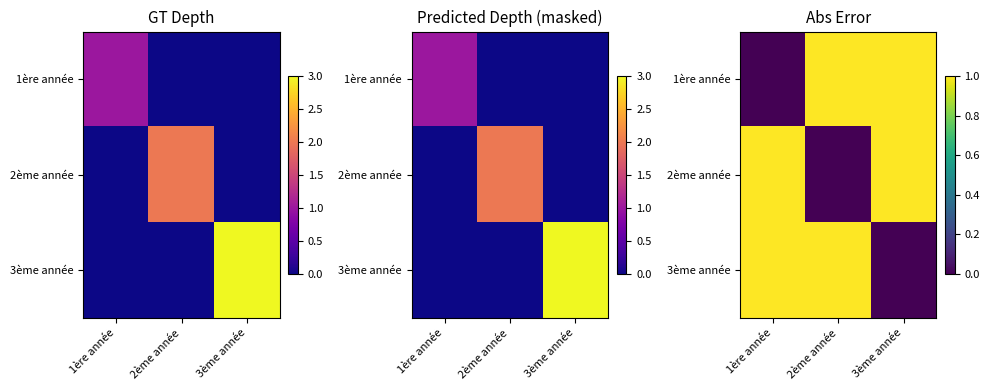

At how many categories does at least one series exceed 0?

3